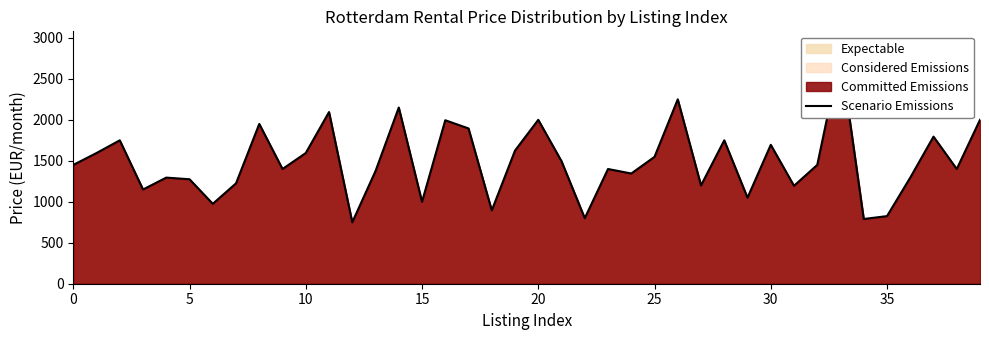

What is the change in value from 9 to 35?

-575